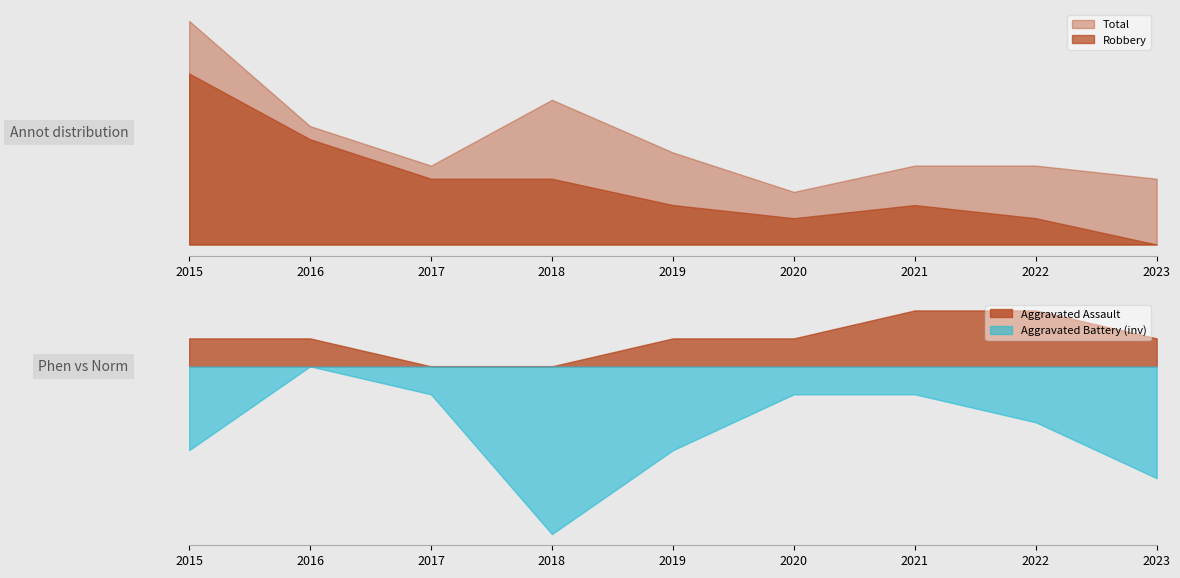

How many data points does each series have?

9